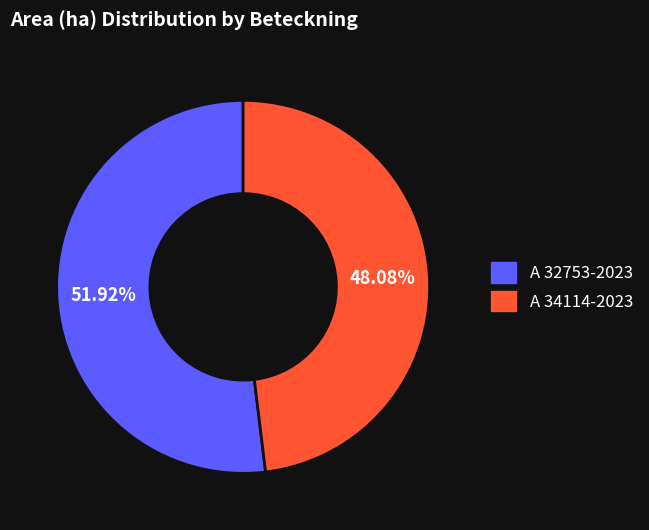

Does A 32753-2023 account for over 50% of the chart?

Yes